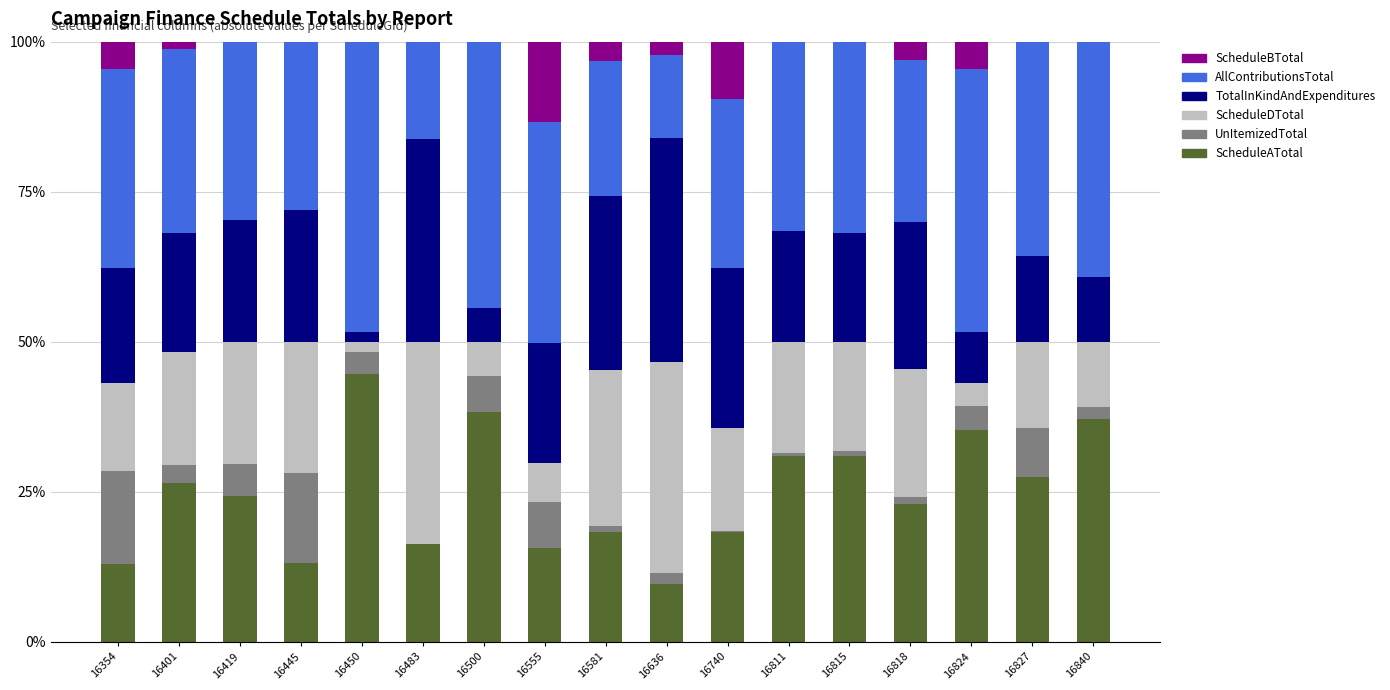

What is the total value across all series at 16483?

100.0